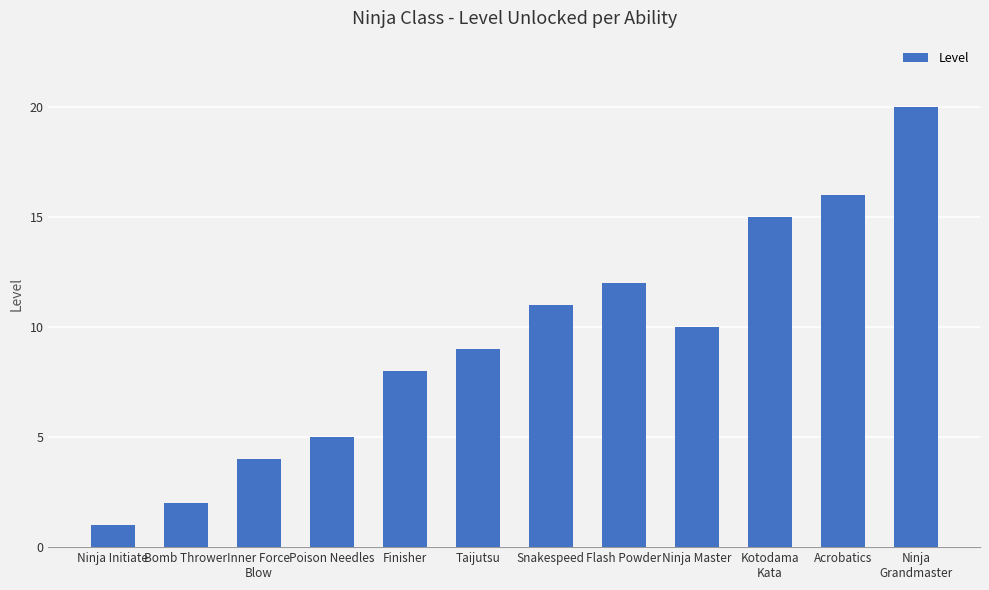

What is the difference between the values at Ninja Initiate and Ninja Master?

9